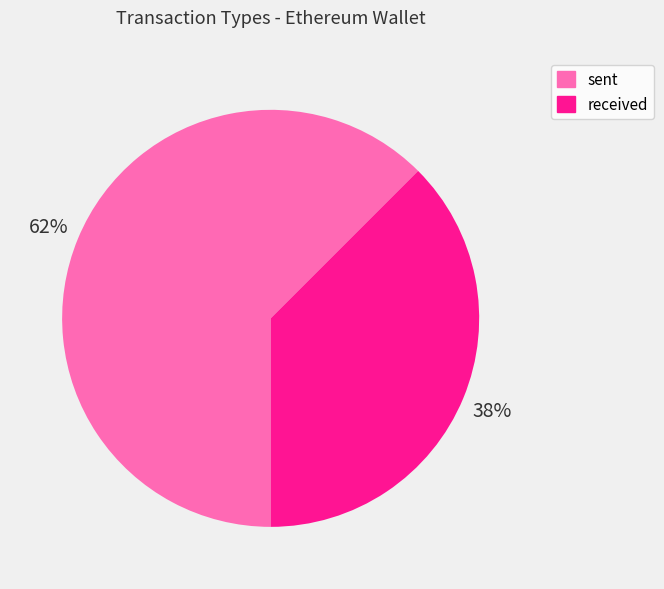

Which category has the biggest portion of the pie?

sent